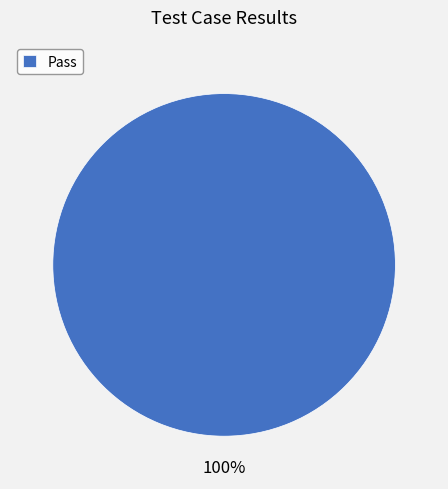

Rank the categories by value from highest to lowest.

Pass